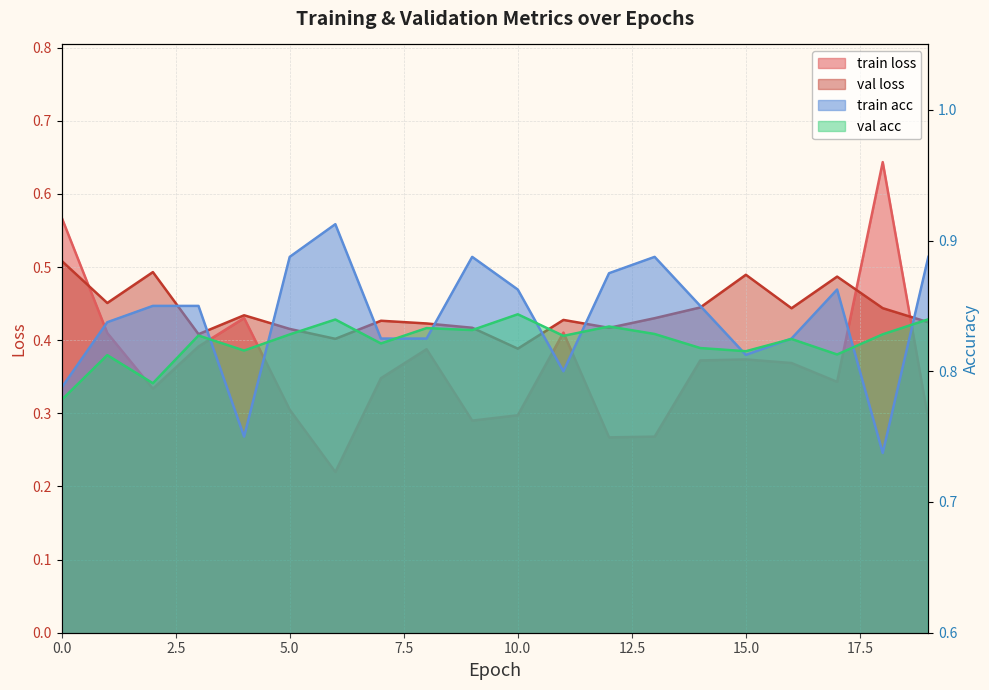

True or false: val_acc and val_loss cross at least once.

False